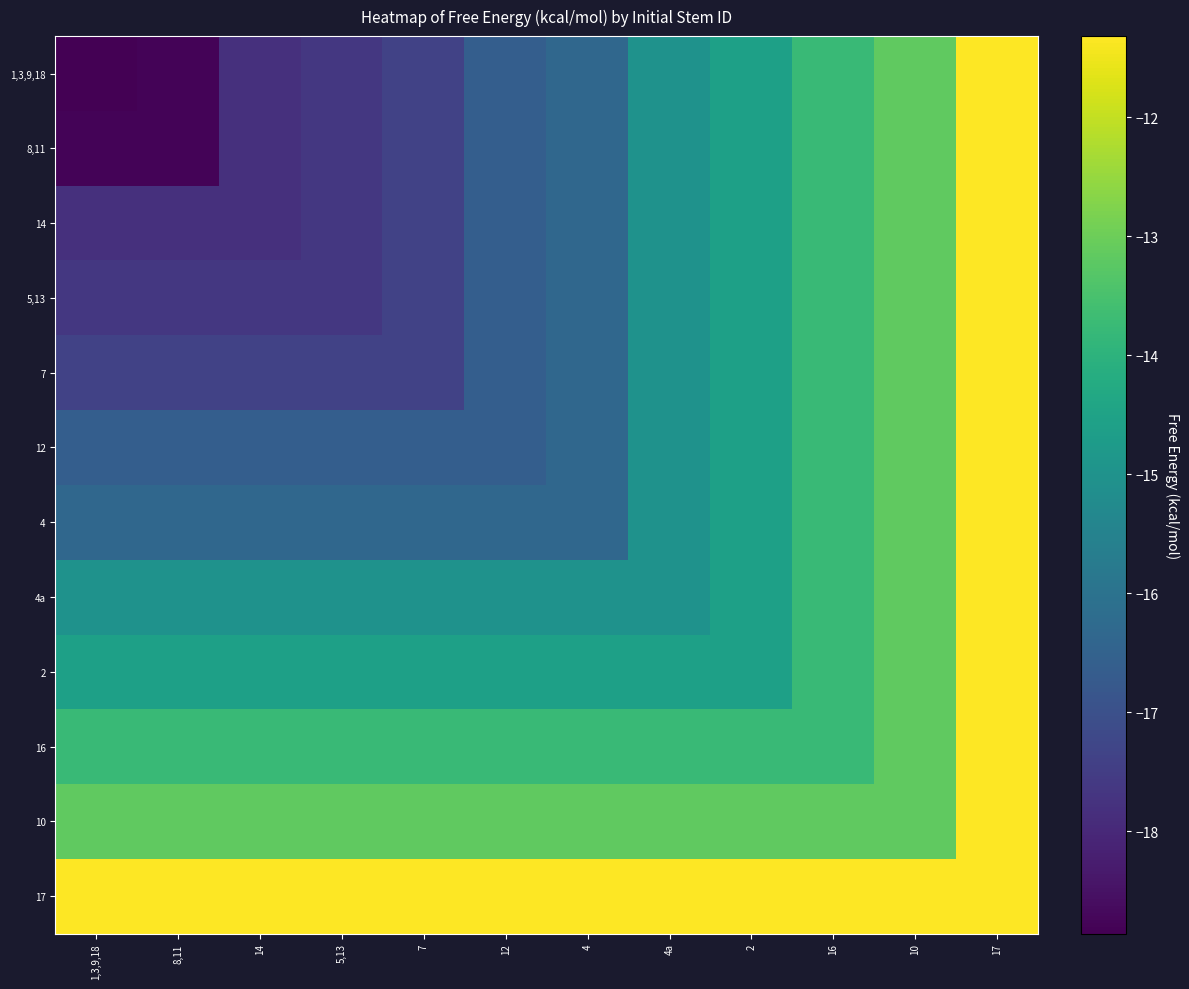

At how many categories does at least one series exceed -18?

12